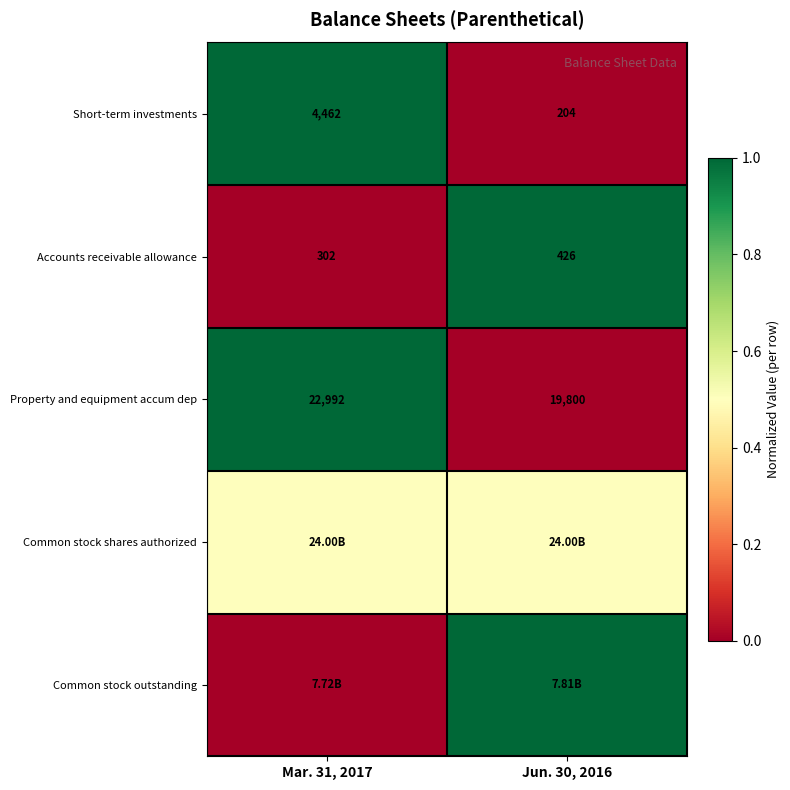

List the labels in order of Property and equipment accum dep value, largest first.

Mar. 31, 2017, Jun. 30, 2016